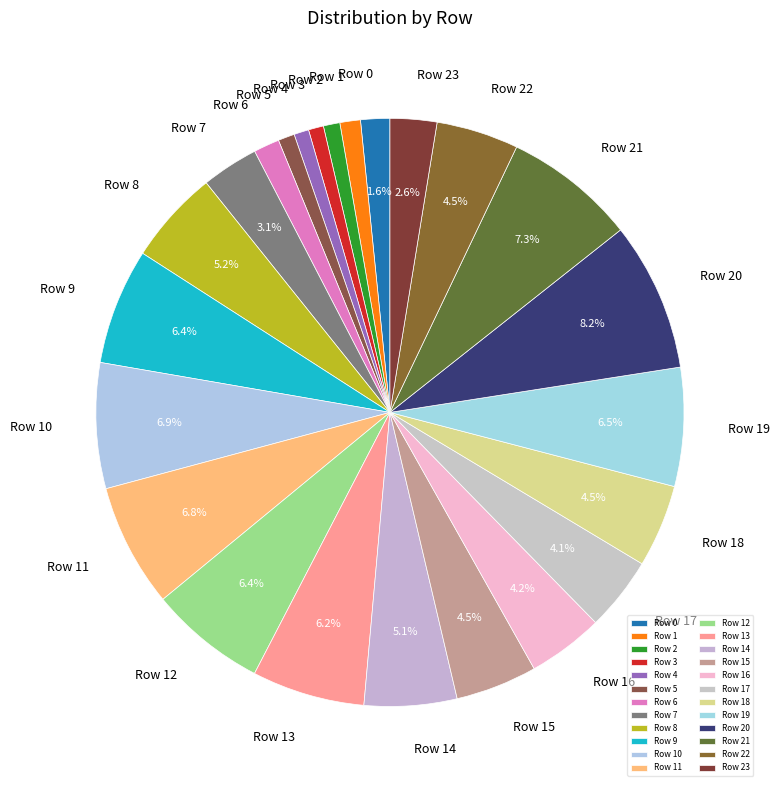

Count the number of slices in the pie.

24